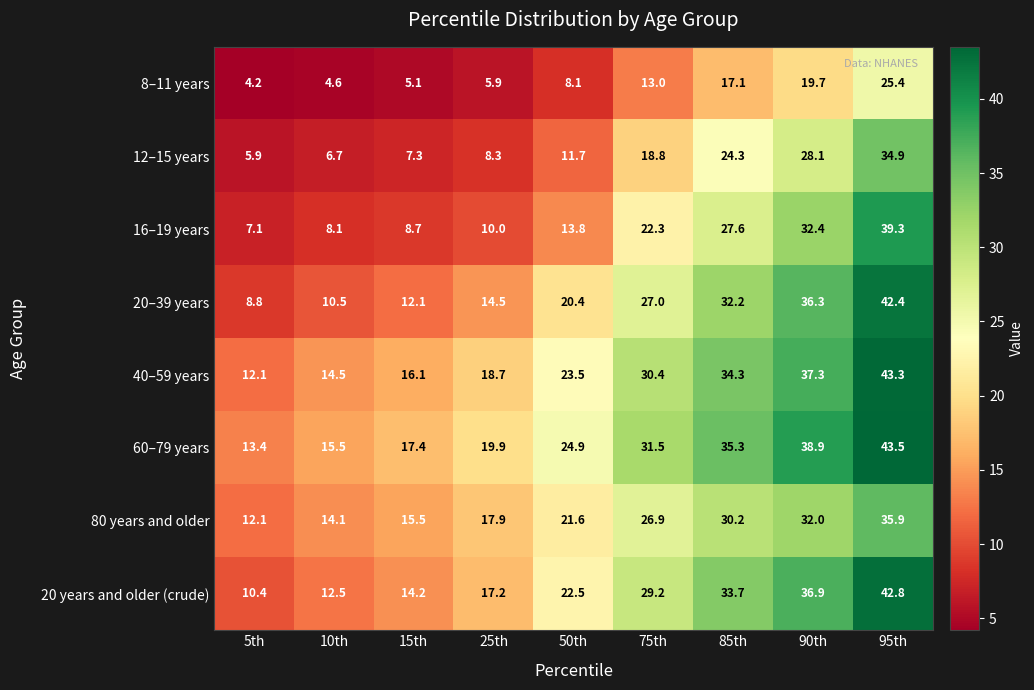

How many series are shown in this chart?

8